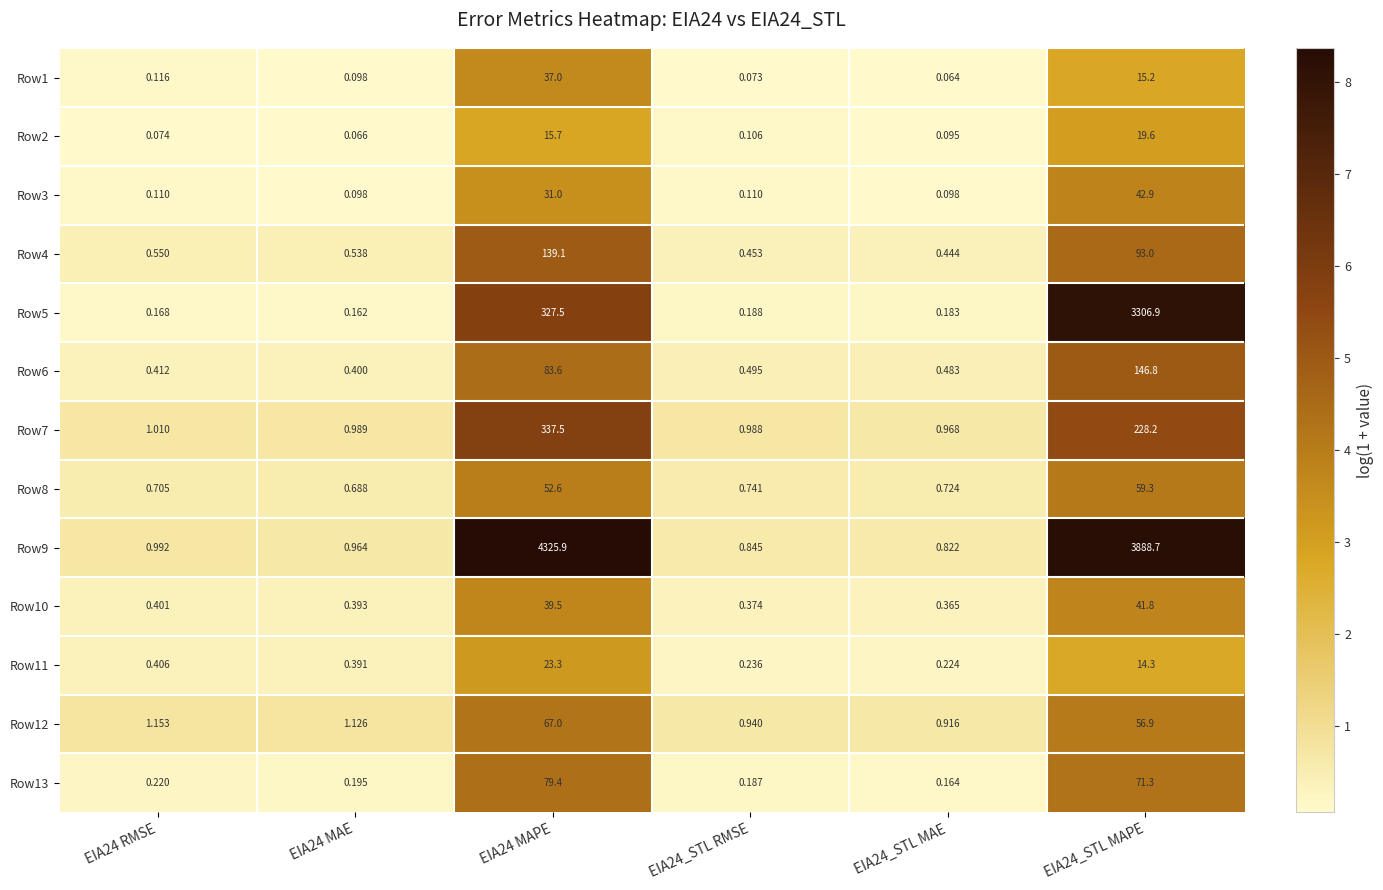

Is the value of Row11 at EIA24 RMSE greater than the value of Row2 at EIA24 MAPE?

No